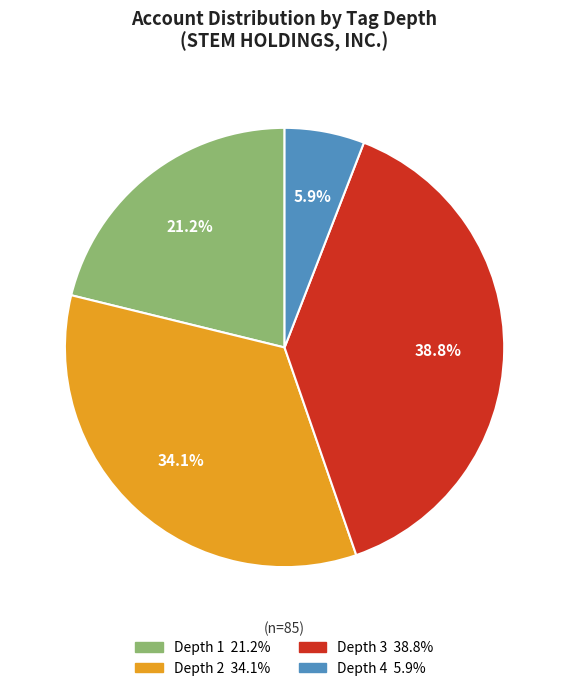

To the nearest percent, what is the average slice percentage?

25%